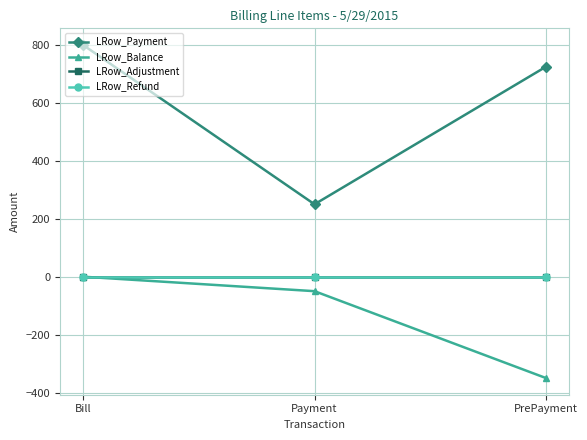

Is this an area chart (filled region under the line)?

No